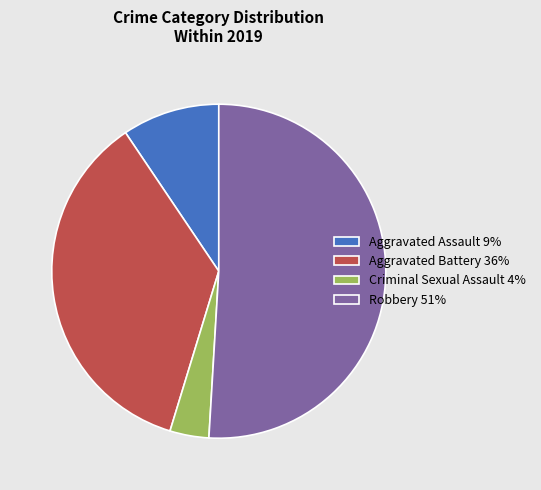

Which category accounts for the majority?

Robbery